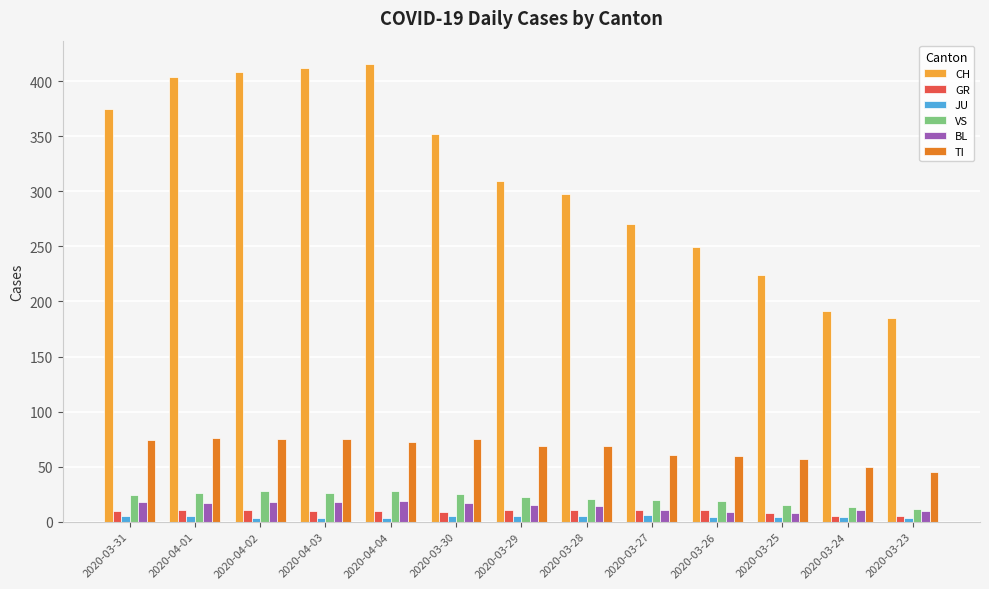

The value of CH at 2020-03-29 is 309. True or false?

True